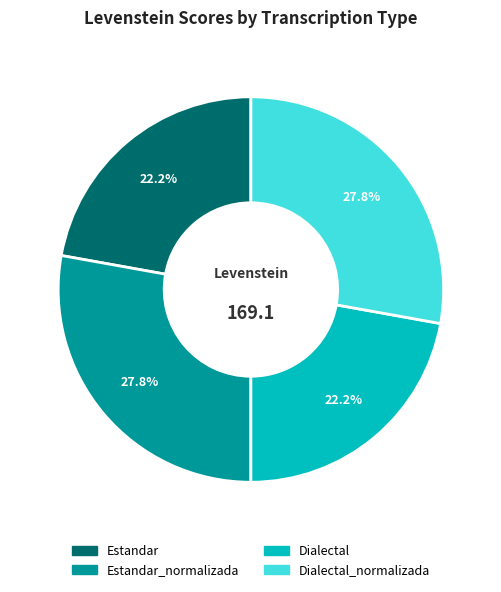

To the nearest percent, what is the difference between the largest and smallest slice percentages?

6%